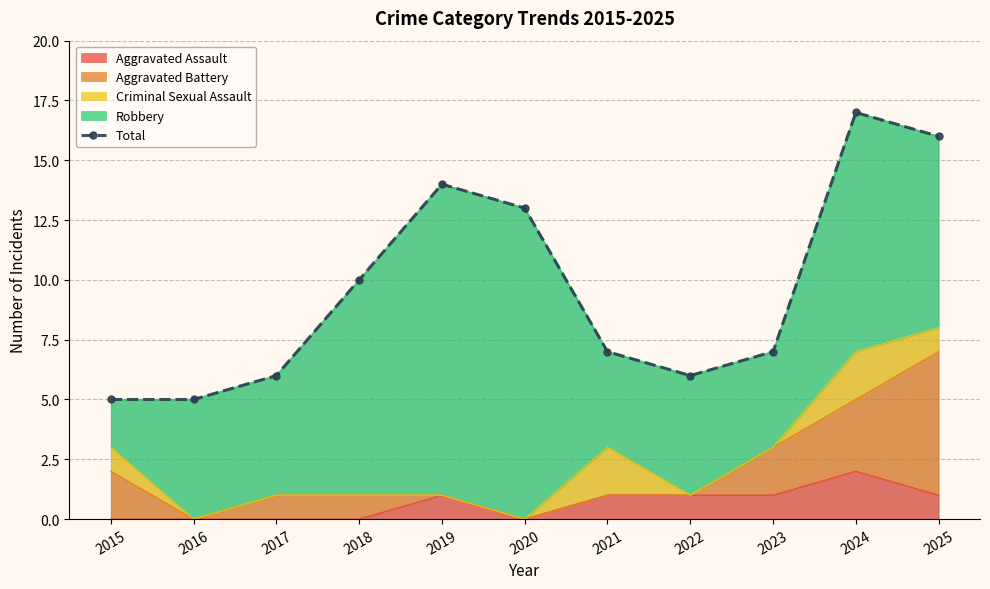

What value does the data have at 2024, to the nearest 5?

15